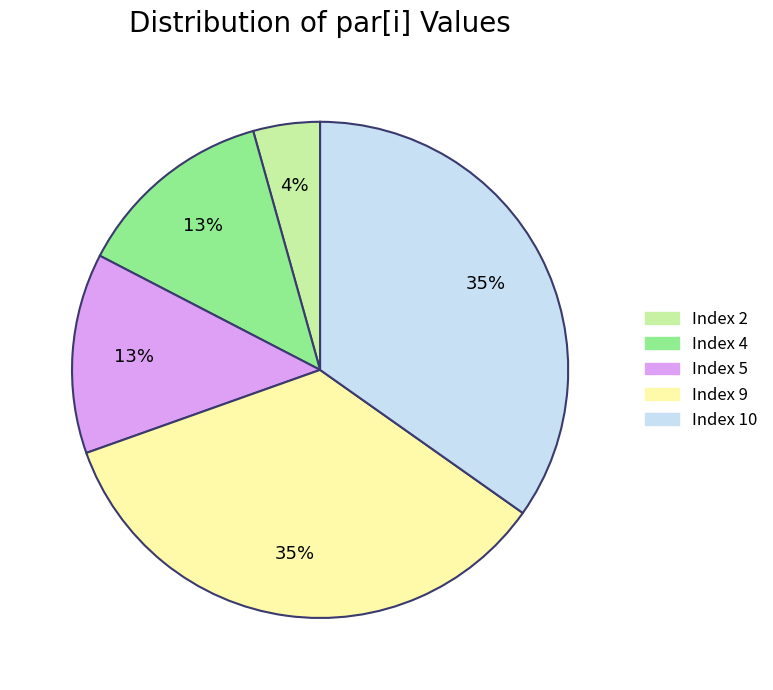

How many segments does this pie chart have?

5